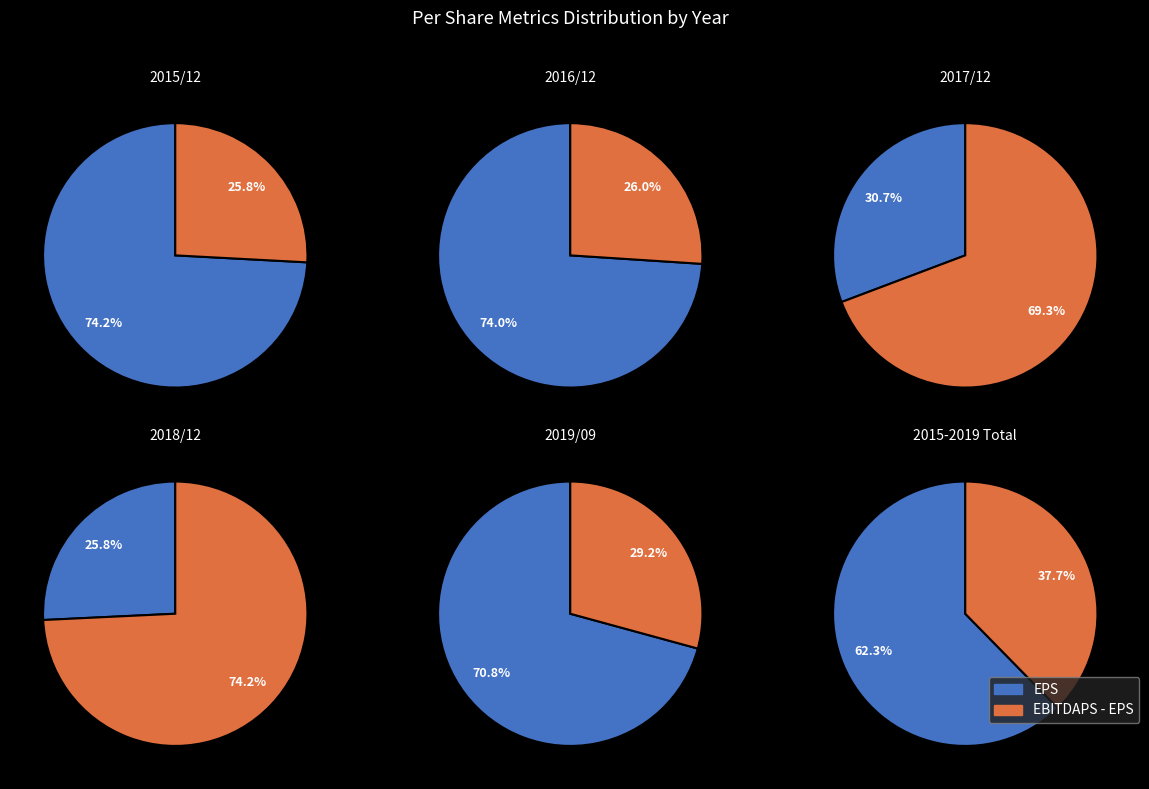

Which slice is the smallest?

2018/12